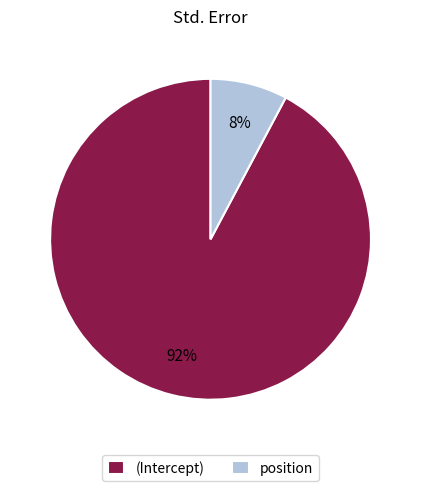

Rank the categories by value from highest to lowest.

(Intercept), position